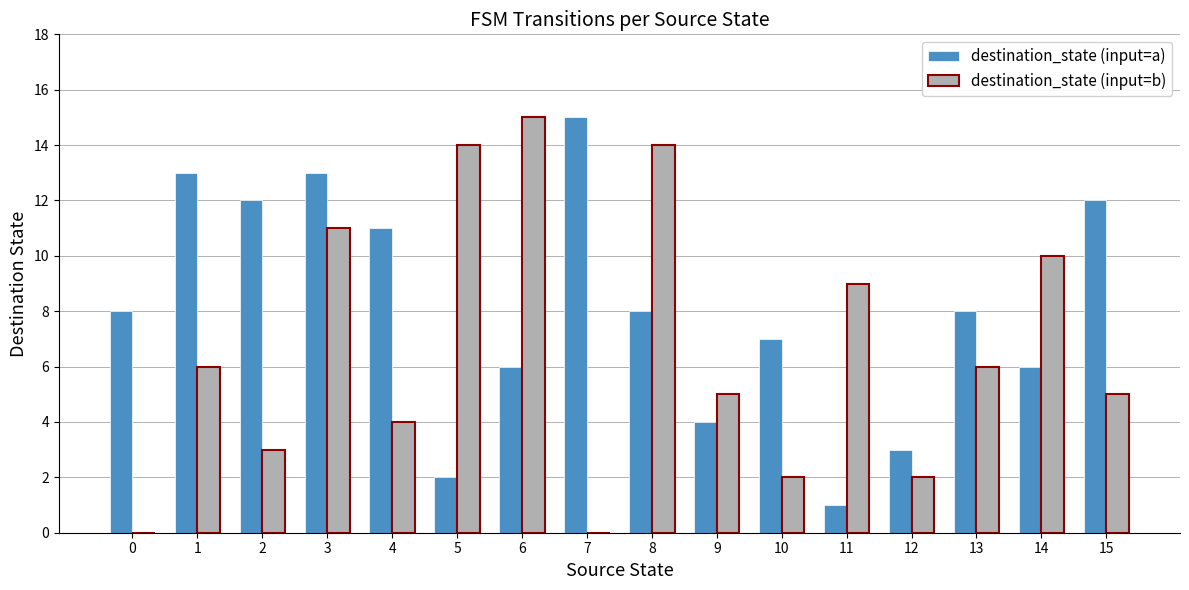

What is the maximum value shown in the chart?

15